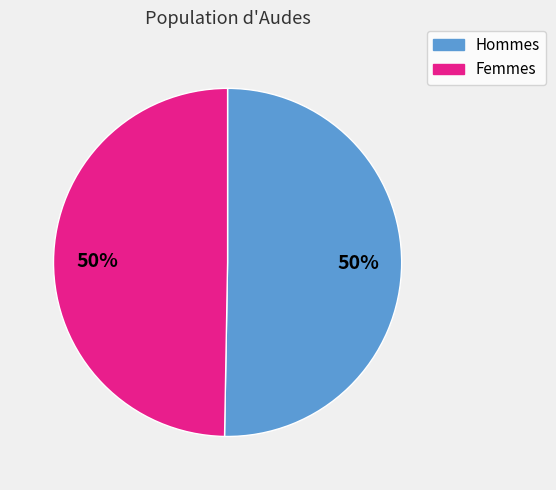

To the nearest percent, what is the average slice percentage?

50%